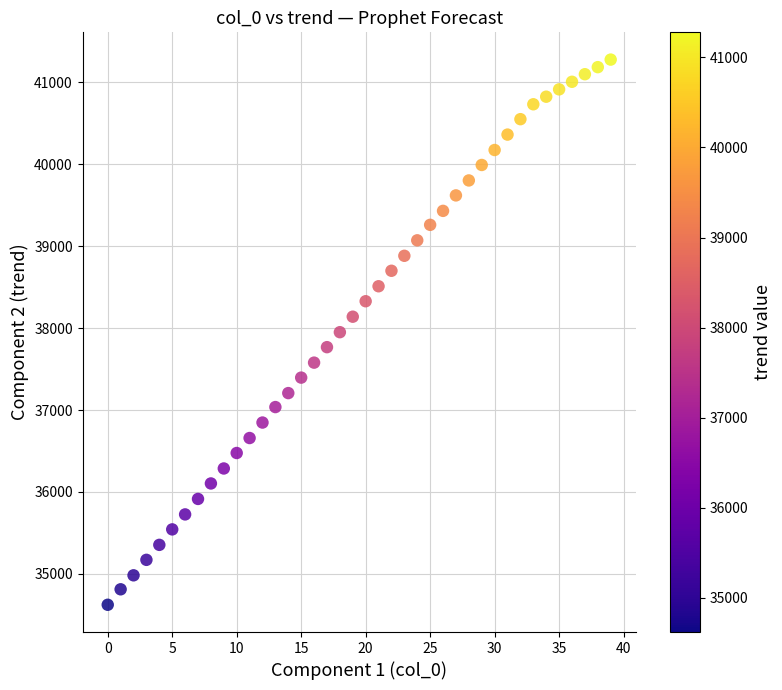

What is the range of Y values (max minus min)?

6655.8